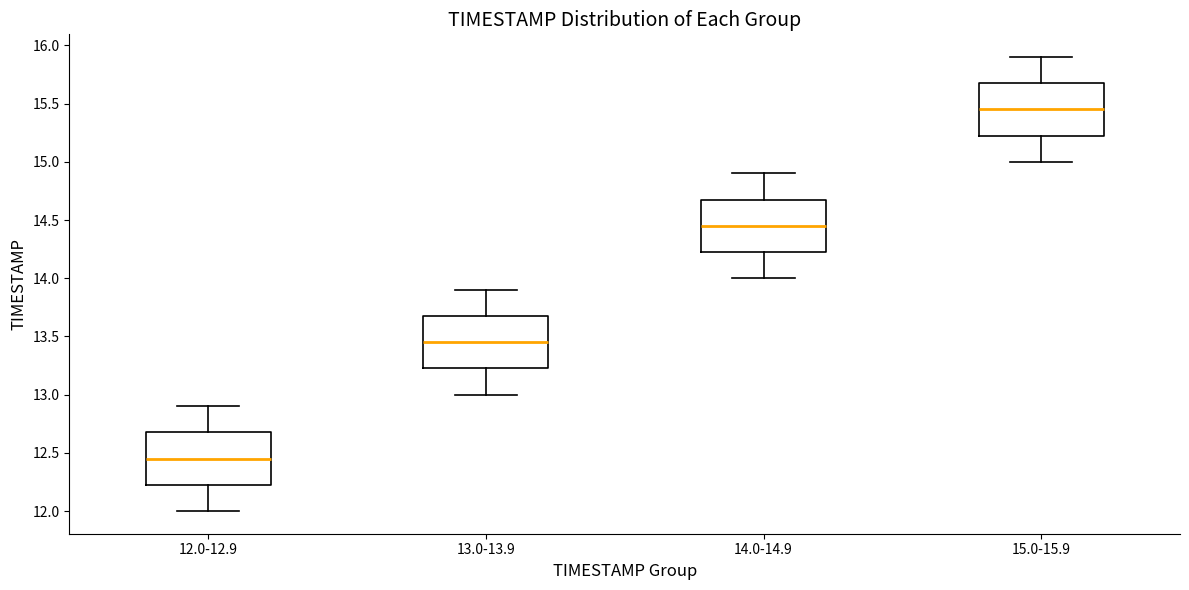

Reading left to right, read every box against the y-axis: the position of its median line, the range the box covers, and the ends of its whiskers. The values are not printed on the chart, so give them approximately, as read against the axis.

12.0-12.9: median 12.45, box 12.25 to 12.70, whiskers 12.00 to 12.90
13.0-13.9: median 13.45, box 13.25 to 13.70, whiskers 13.00 to 13.90
14.0-14.9: median 14.45, box 14.25 to 14.70, whiskers 14.00 to 14.90
15.0-15.9: median 15.45, box 15.25 to 15.70, whiskers 15.00 to 15.90